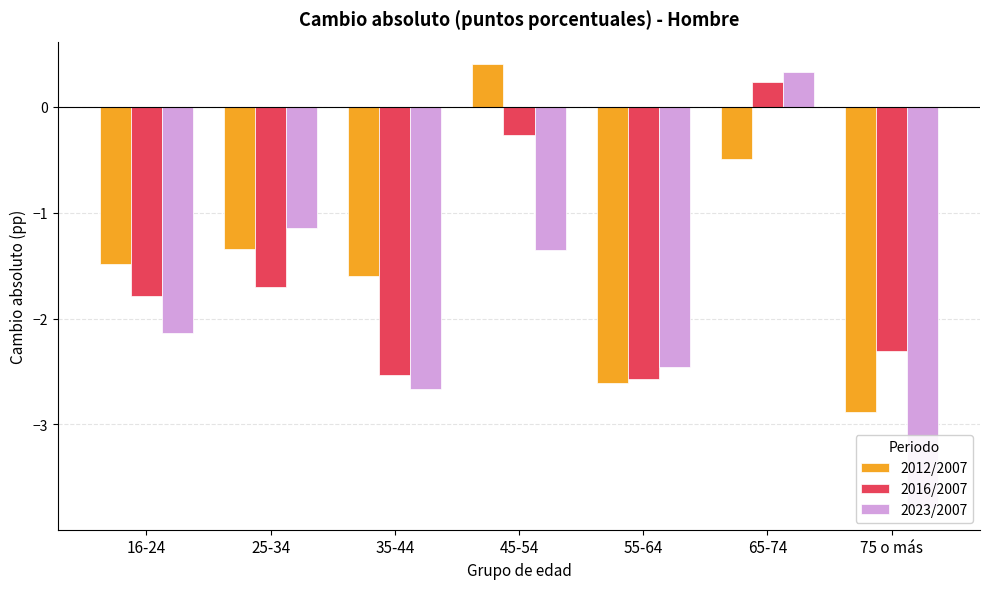

How many bars are there in each group?

3